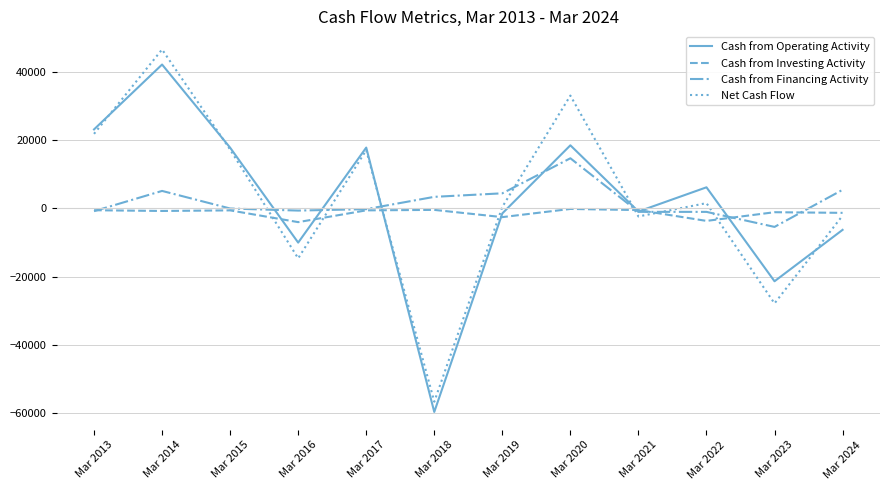

At which category is the sum across all series the highest?

Mar 2014